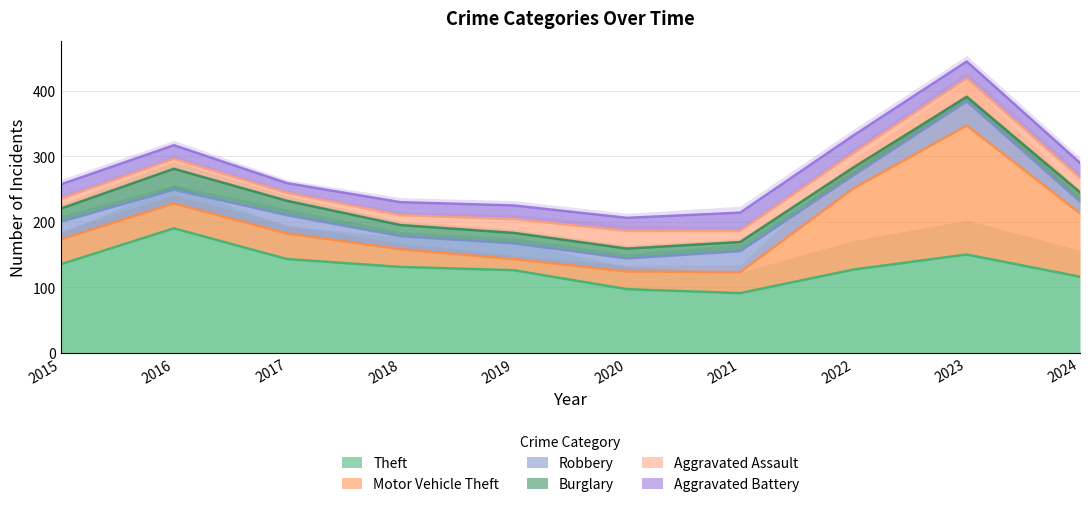

Which category has the highest value across all series?

2023